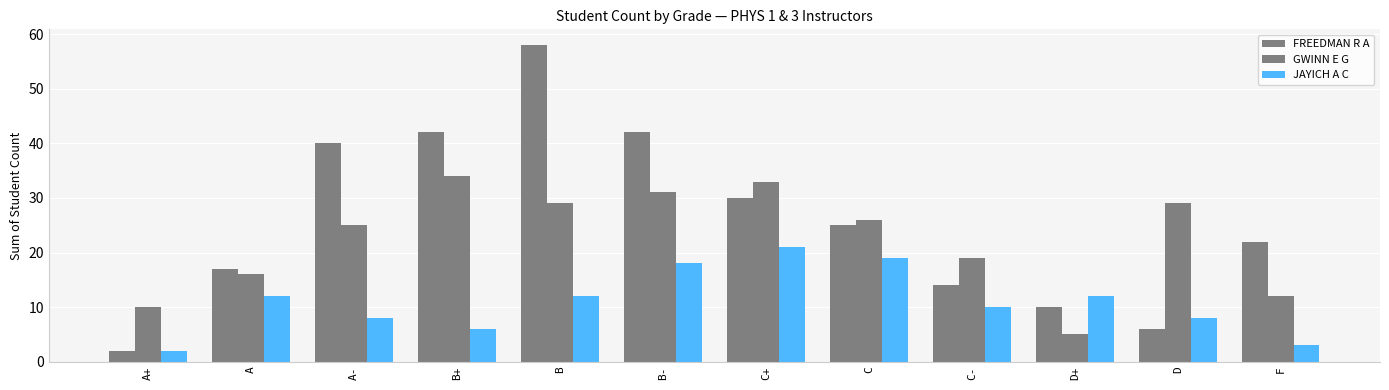

What is the sum of all GWINN E G values?

269